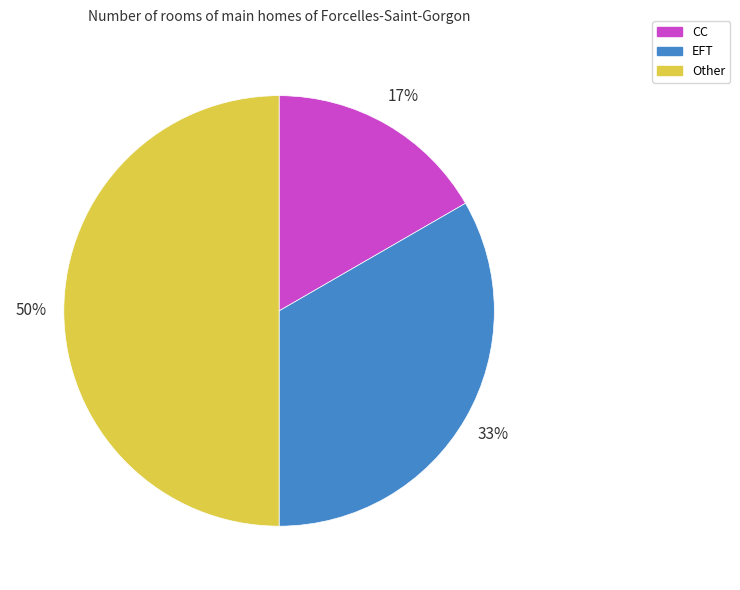

True or false: EFT accounts for 19% of the total.

False